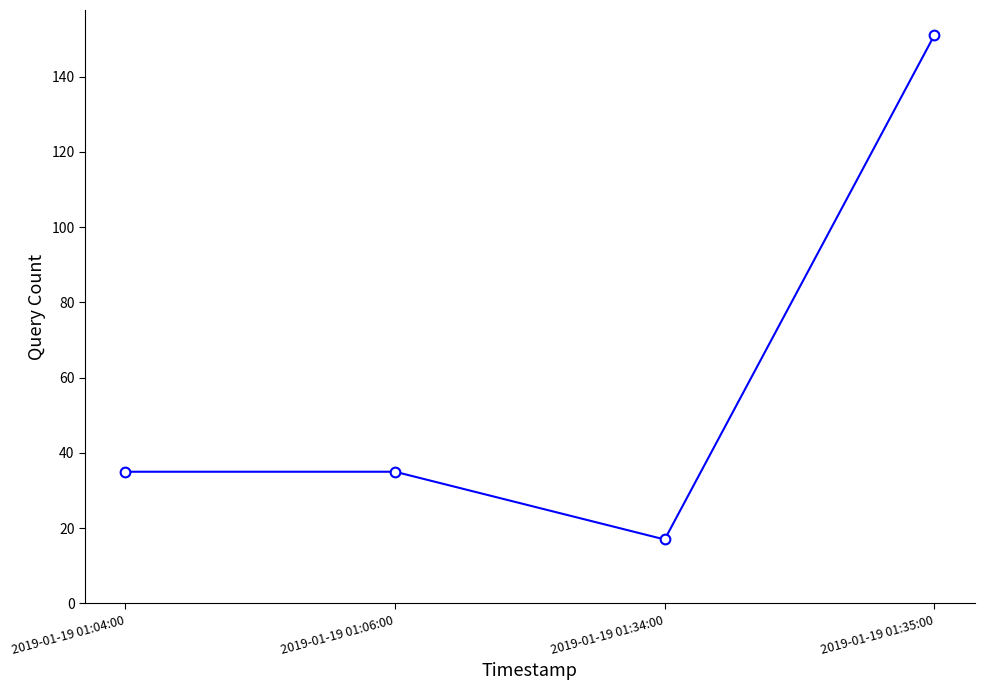

Approximately how many times larger is the value at 2019-01-19 01:06:00 compared to 2019-01-19 01:35:00?

0.2